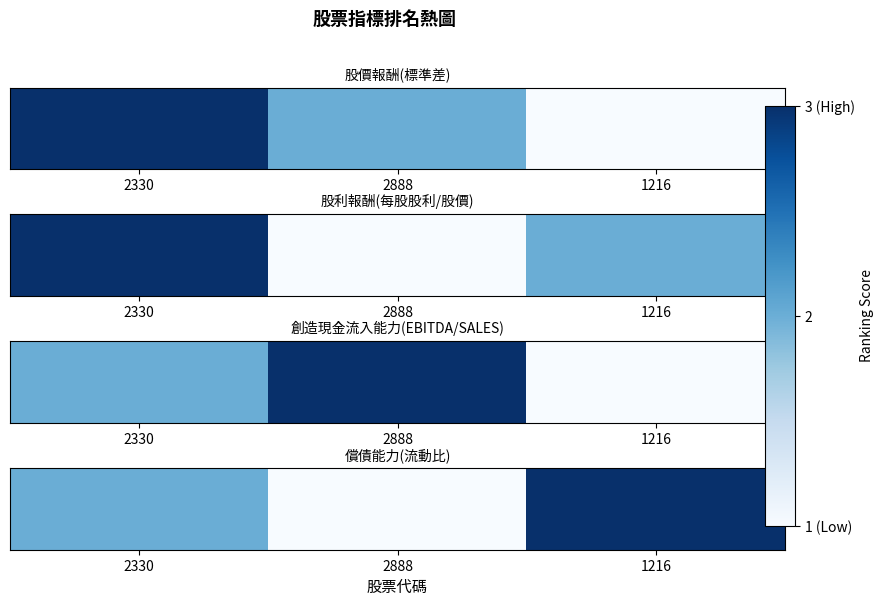

What is the sum of all values?

6